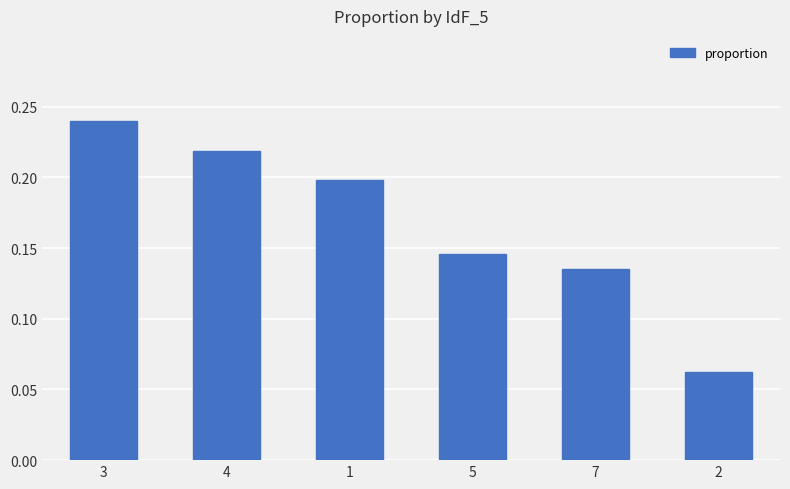

Where is the data nearest to the value 0?

2